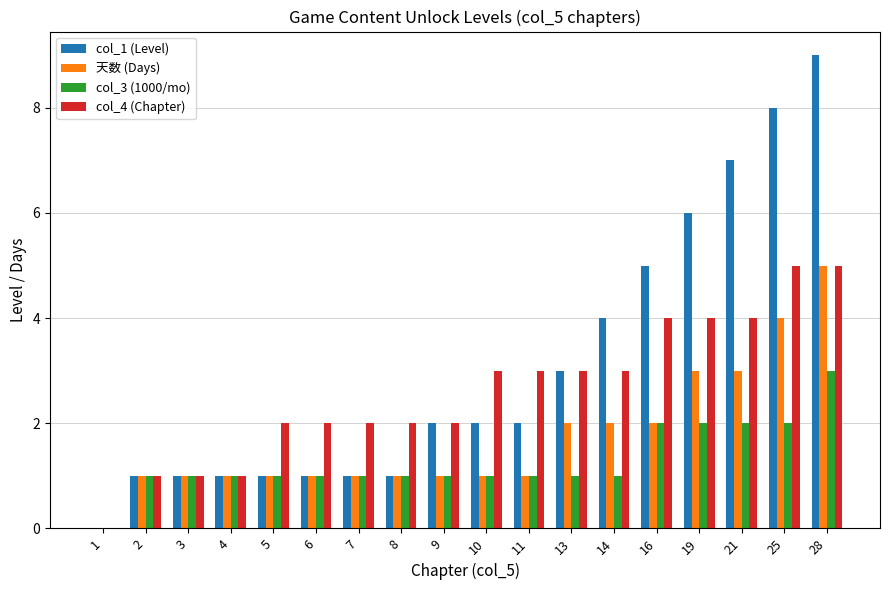

The value of col_1 (Level) at 2 is 1. True or false?

True